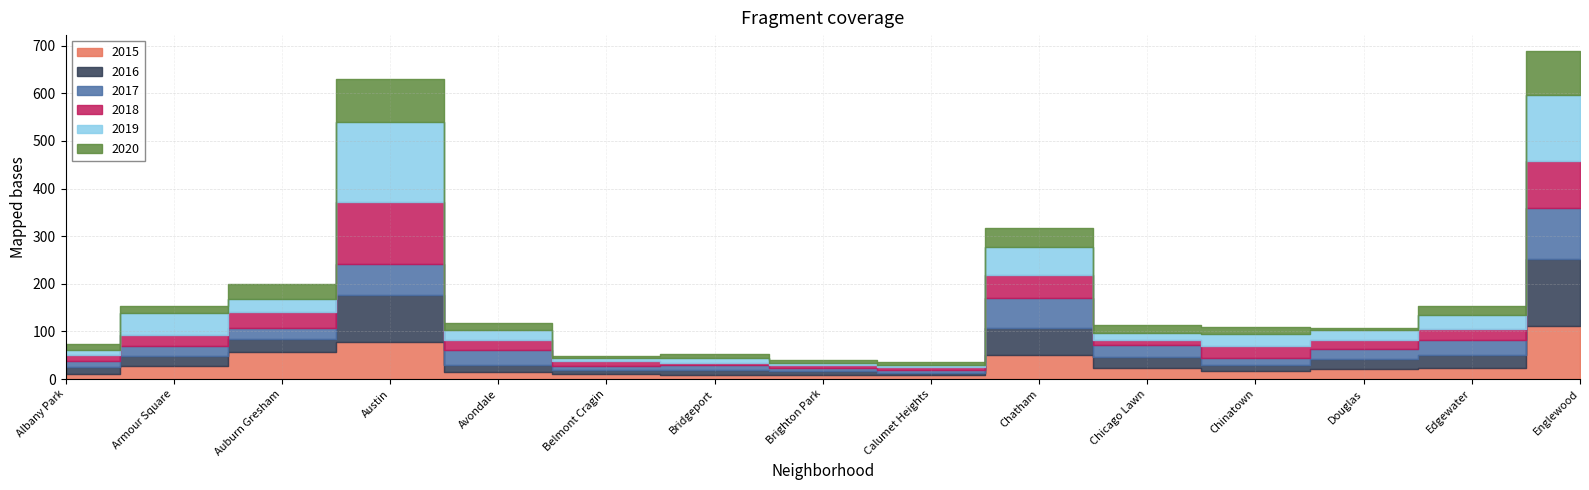

What is the minimum value shown in the chart?

3